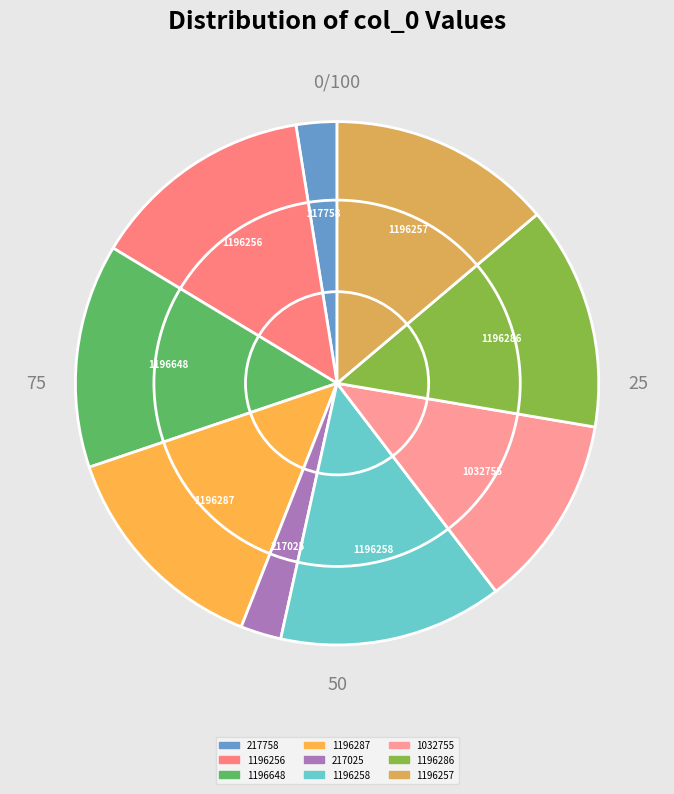

Approximately how many times larger is the value at 1196286 compared to 217758?

5.5